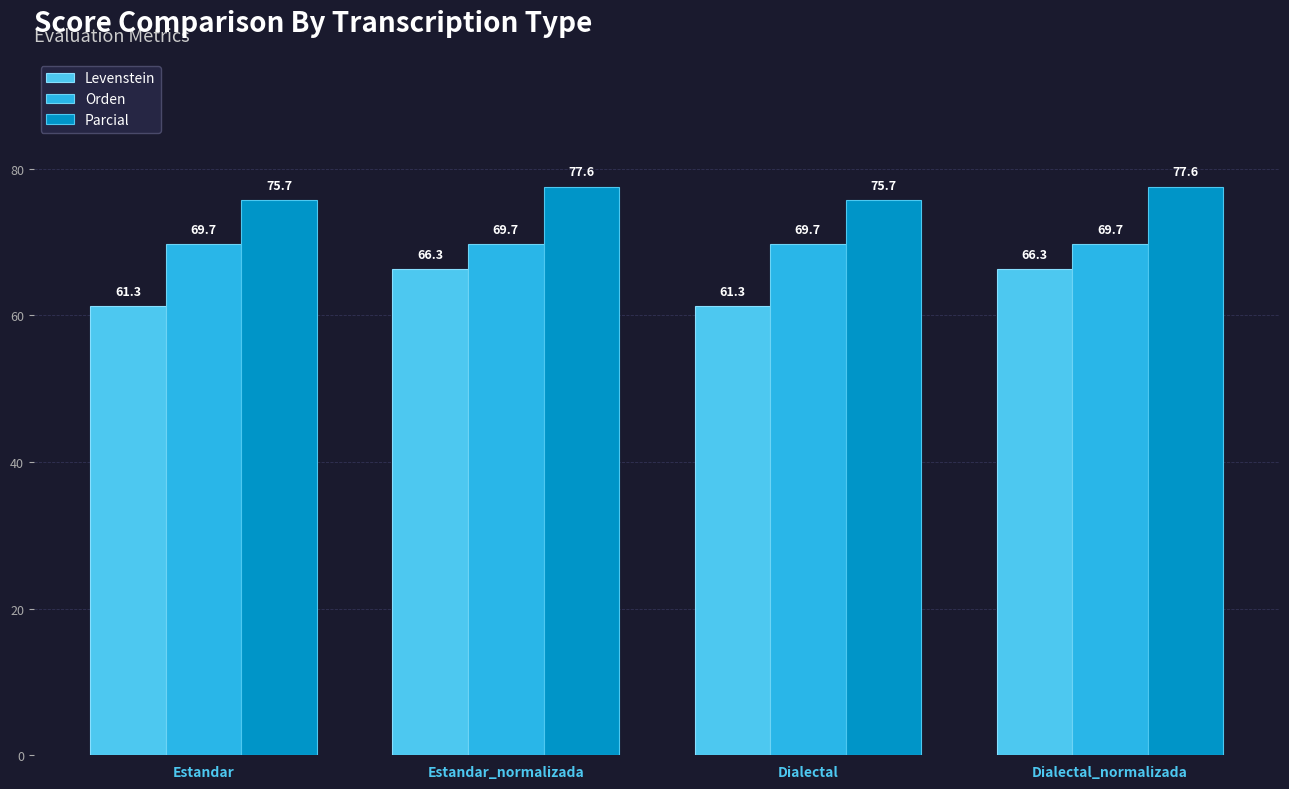

Does the chart contain any negative values?

No